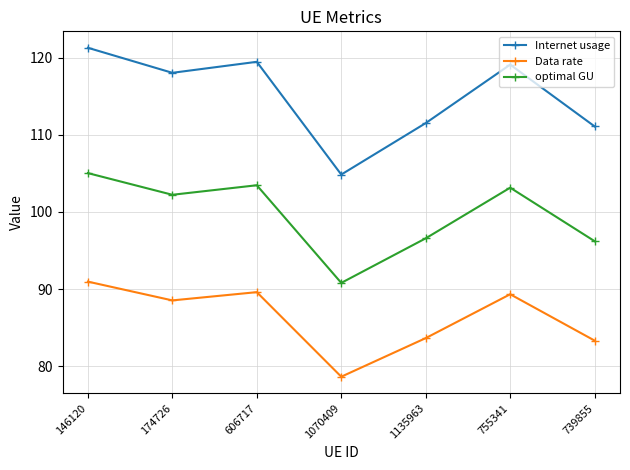

What is the maximum value for Internet usage?

121.3